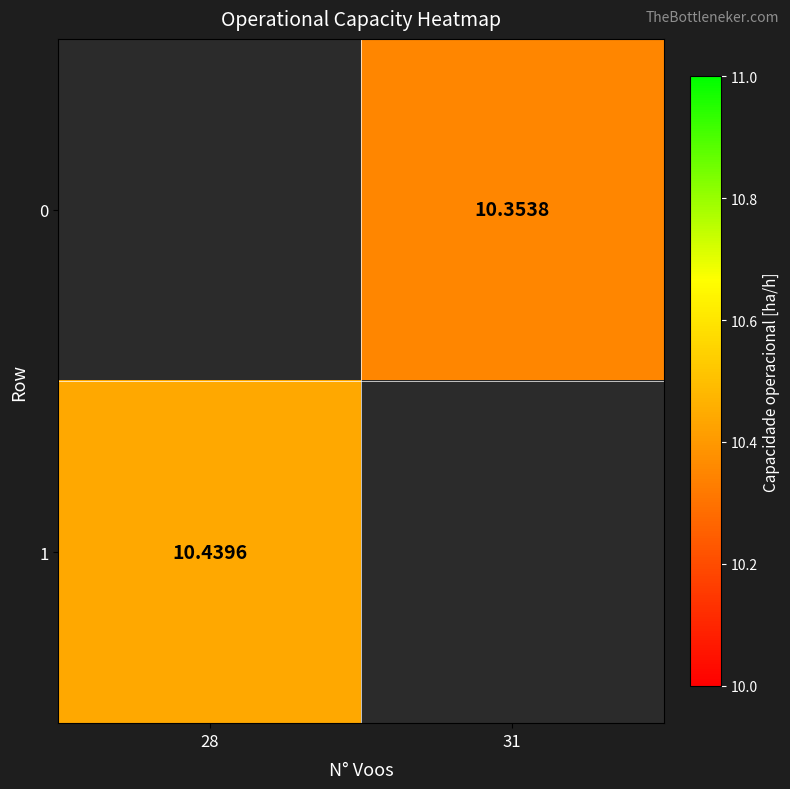

What is the maximum value shown in the chart?

10.4